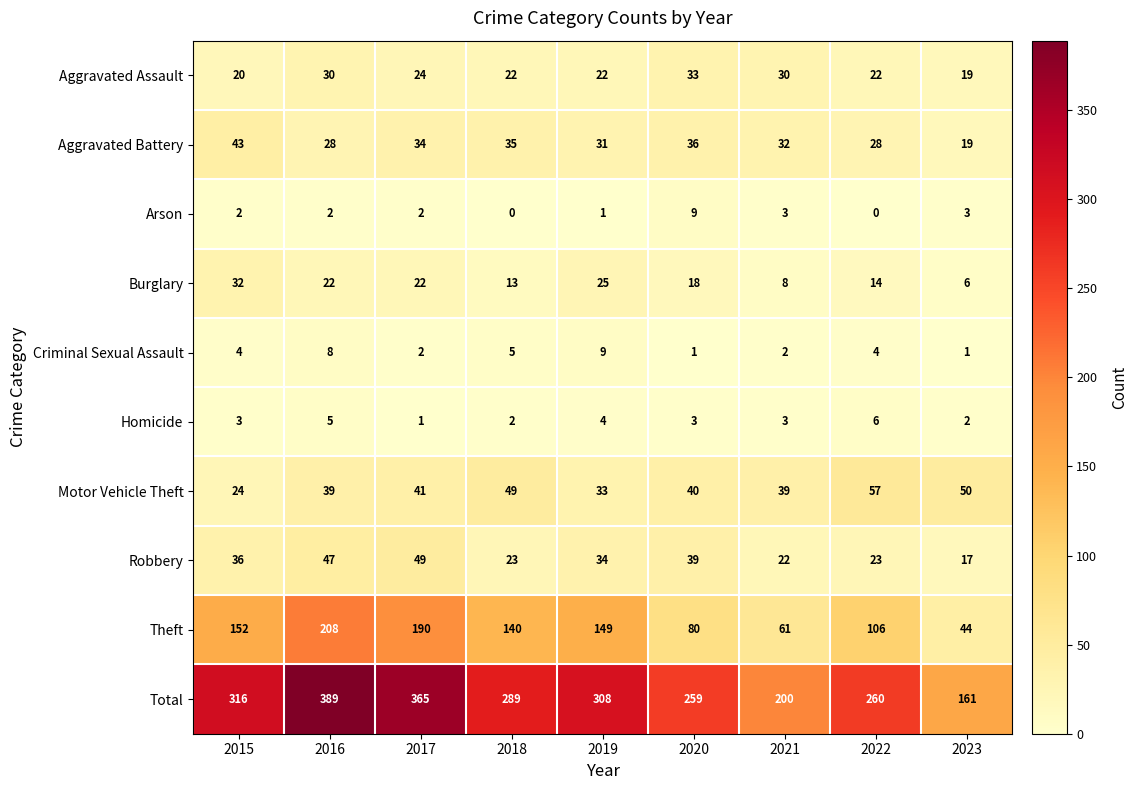

Is it true that Robbery equals 5 at 2018?

False